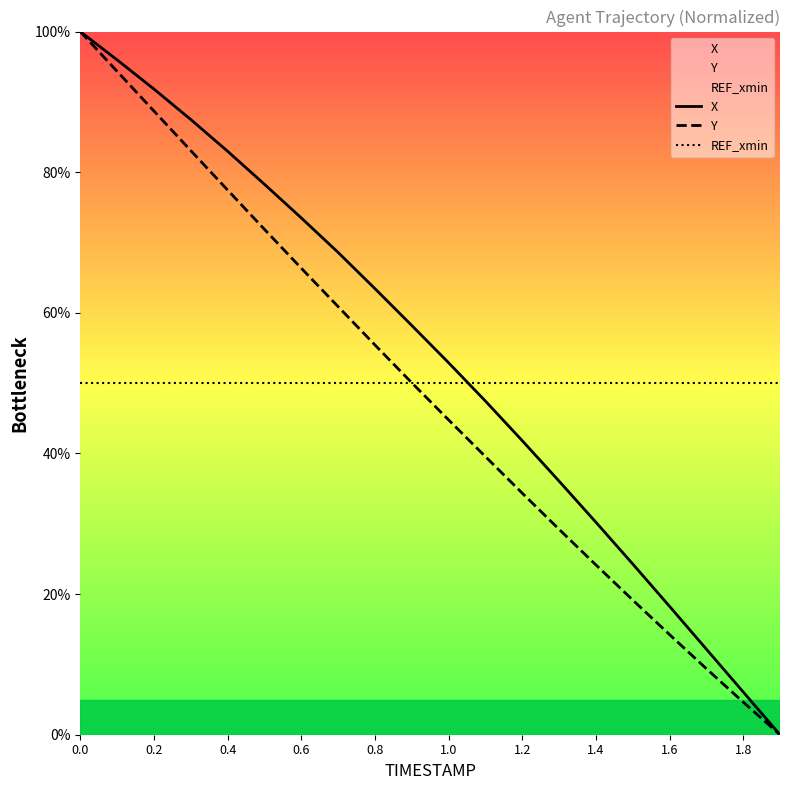

How many intersections are there between Y and REF_xmin?

1